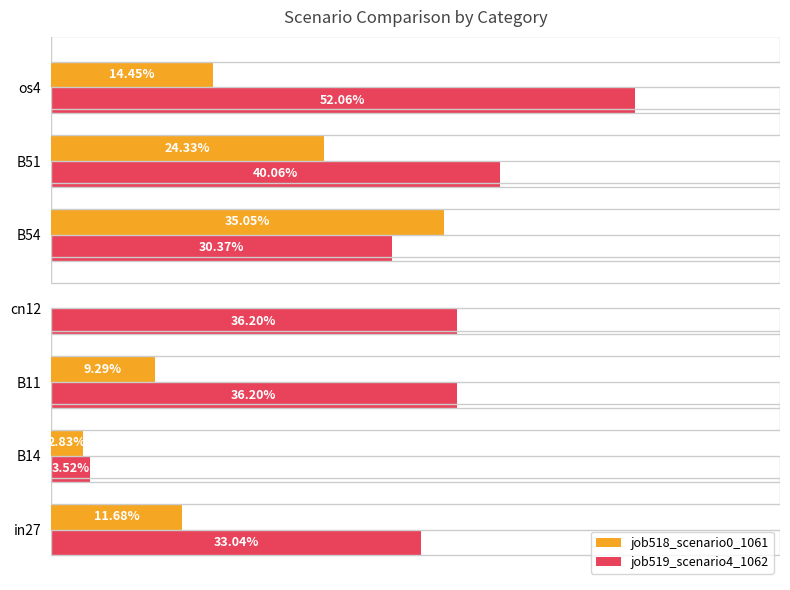

How many bars are there in each group?

2